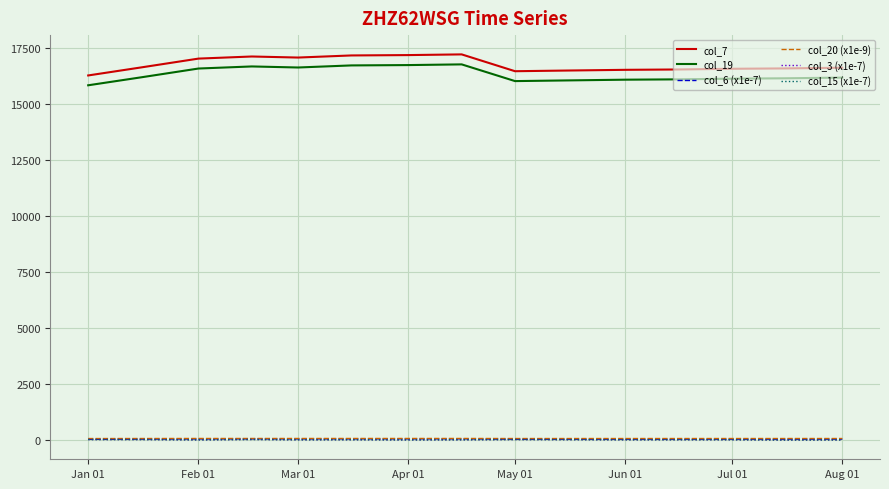

How many interior local valleys does the col_15 (x1e-7) series have?

5